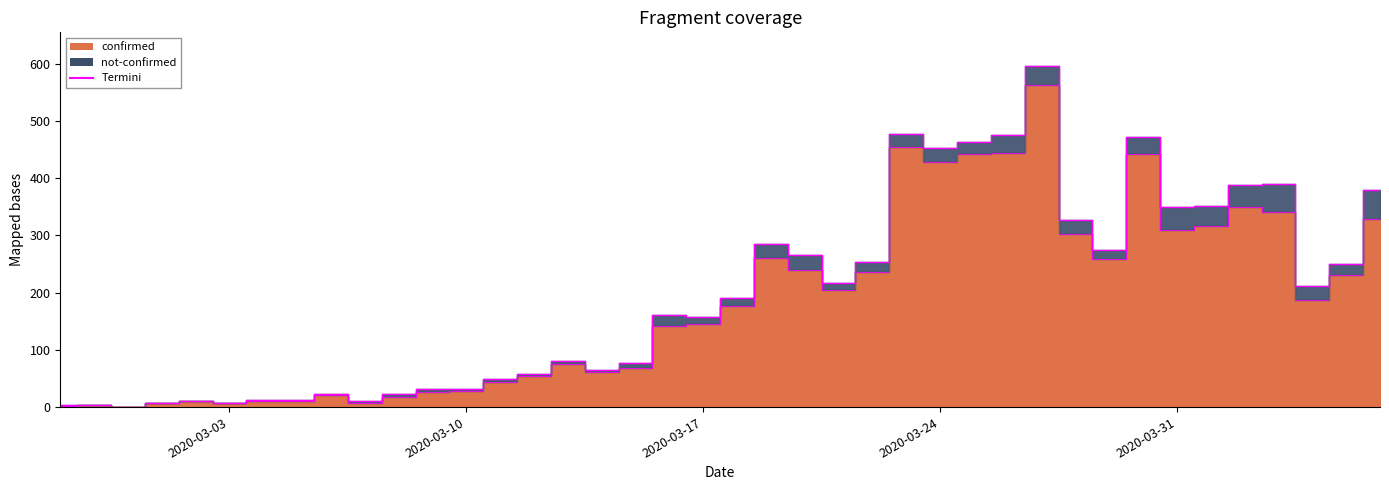

True or false: there are more than 0 points higher than both neighbors.

True